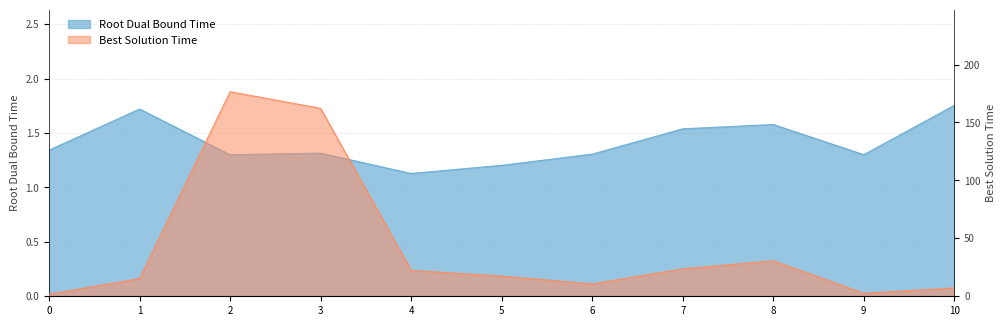

Which series changed the most between 0 and 3?

bestSolutionTime